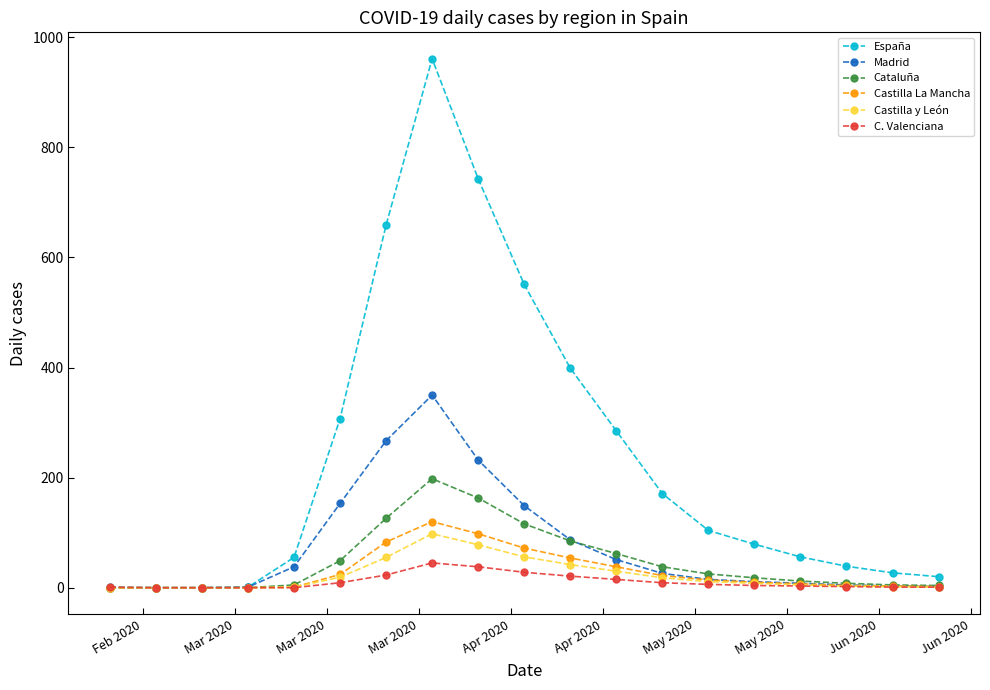

Which series has the largest total across all categories?

España